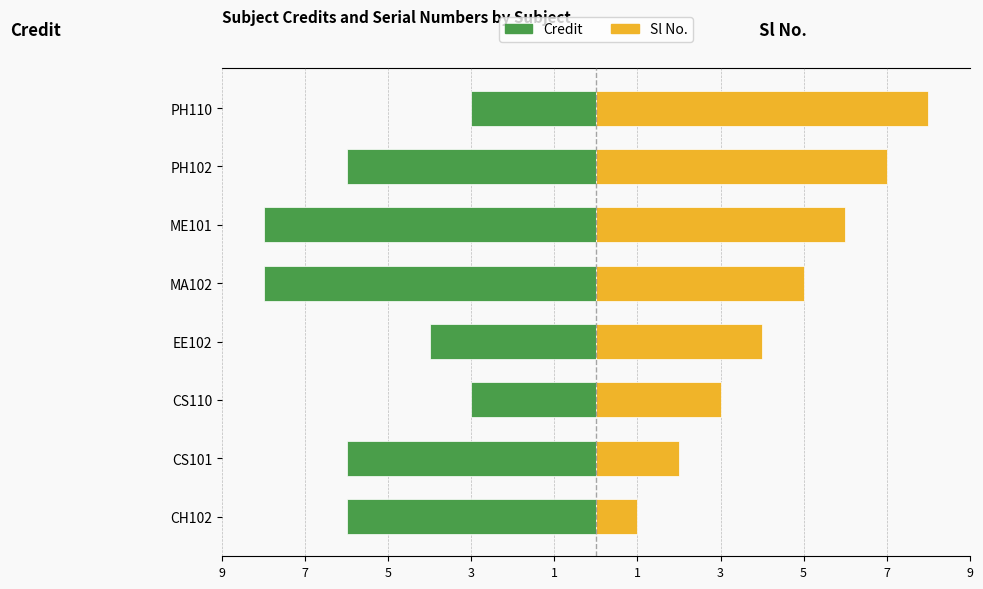

Which has a higher value, 9 or 1?

9